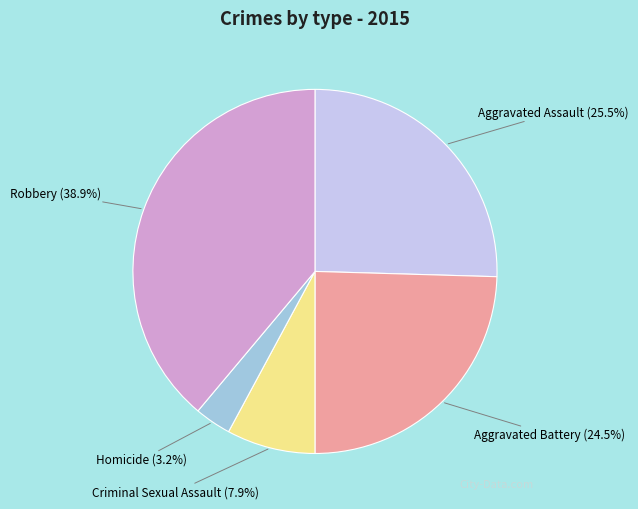

To the nearest percent, what is the average slice percentage?

20%